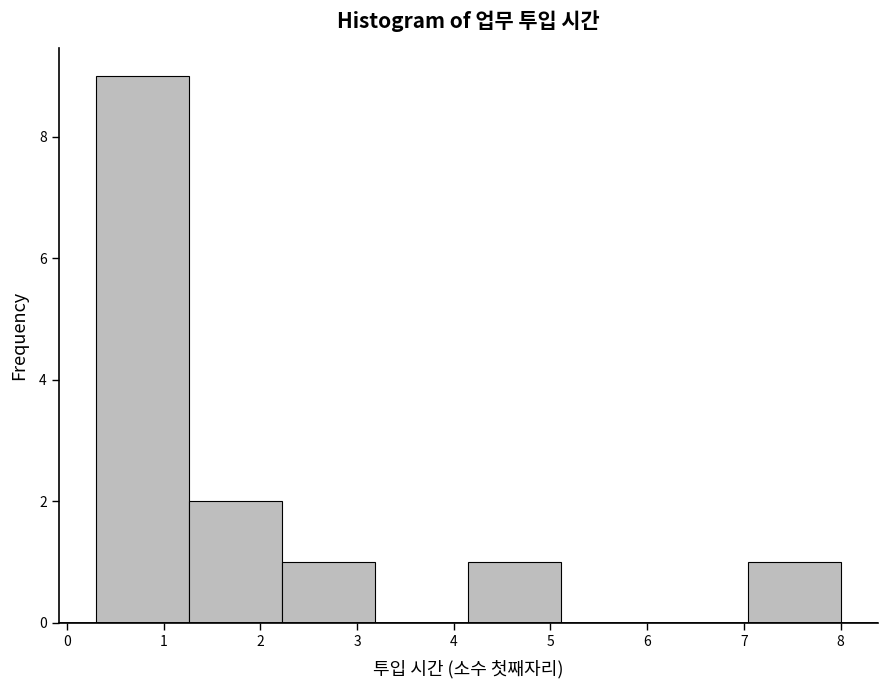

Reading left to right, list every bar in this chart as the range it spans on the x-axis followed by its height. Neither the bar edges nor the heights are printed on the chart, so give them approximately, as read against the axes.

0.3 to 1.3: 9
1.3 to 2.2: 2
2.2 to 3.2: 1
3.2 to 4.2: 0
4.2 to 5.1: 1
5.1 to 6.1: 0
6.1 to 7.0: 0
7.0 to 8.0: 1